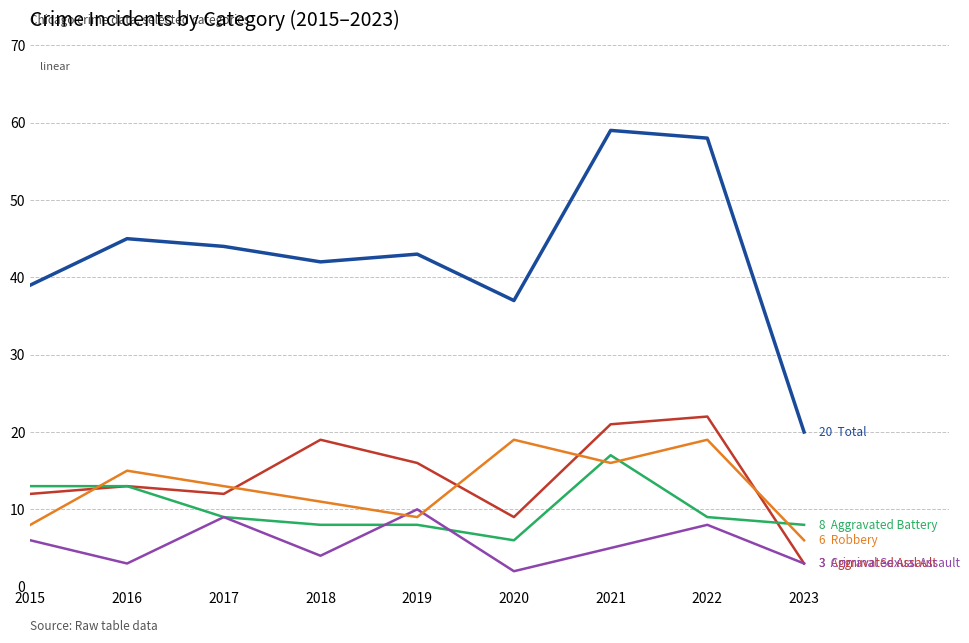

What is the total value across all series at 2019?

86